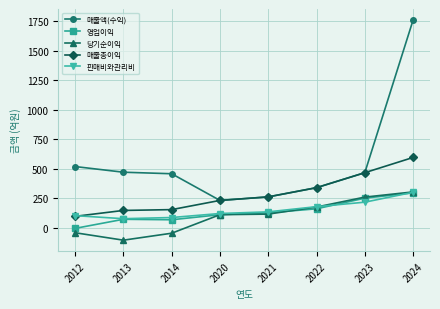

Which series has the widest spread of values?

매출액(수익)